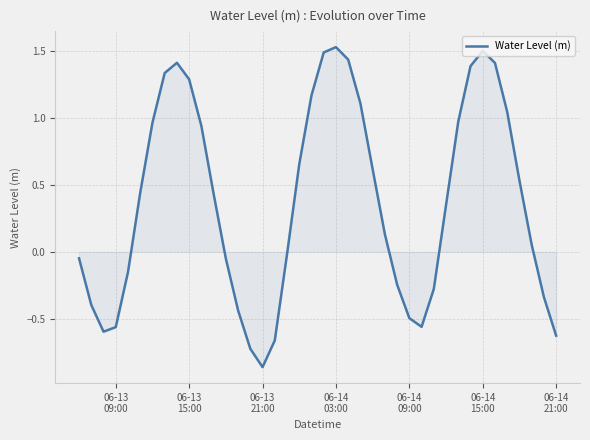

How many lines are shown in the chart?

1